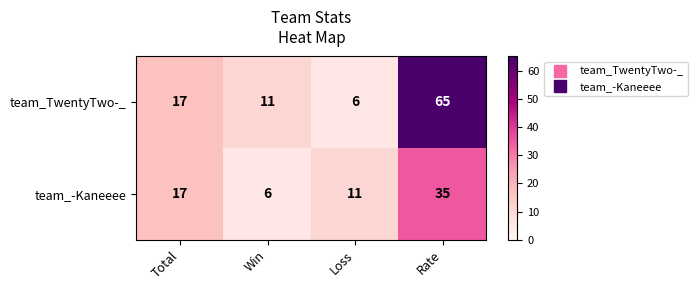

Reading left to right, extract all data points from this chart.

team_TwentyTwo-_: Total=17	Win=11	Loss=6	Rate=65
team_-Kaneeee: Total=17	Win=6	Loss=11	Rate=35